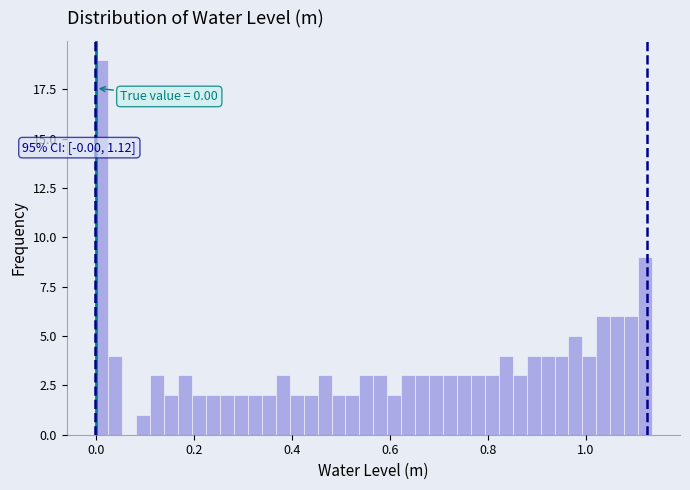

Around what value on the x-axis is the tallest bar? Give the approximate position of its centre, as read against the axis.

0.02